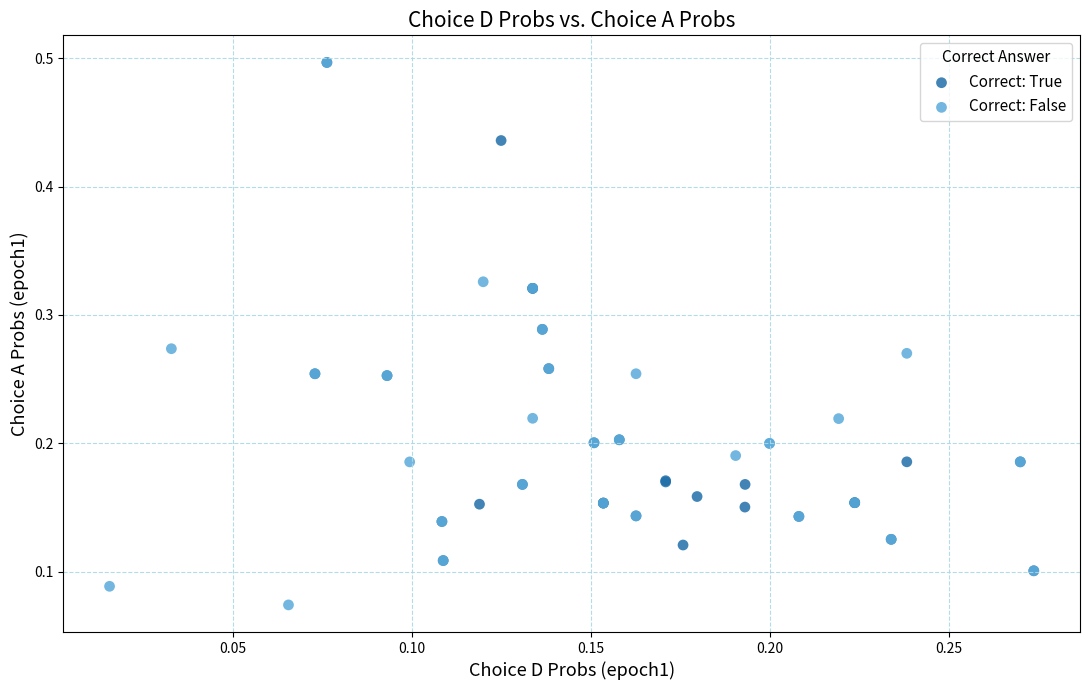

Which series contains the lowest Y value?

Correct: False